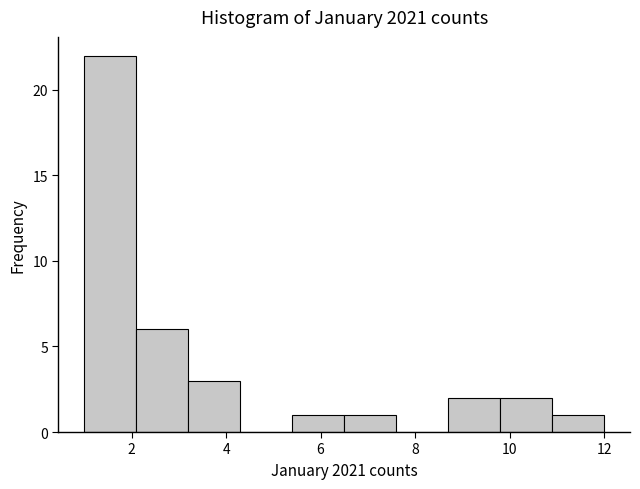

Reading left to right, transcribe this chart: for each bar, give the range it covers on the x-axis and its height. Neither the bar edges nor the heights are printed on the chart, so give them approximately, as read against the axes.

1.0 to 2.1: 22
2.1 to 3.2: 6
3.2 to 4.3: 3
4.3 to 5.4: 0
5.4 to 6.5: 1
6.5 to 7.6: 1
7.6 to 8.7: 0
8.7 to 9.8: 2
9.8 to 10.9: 2
10.9 to 12.0: 1